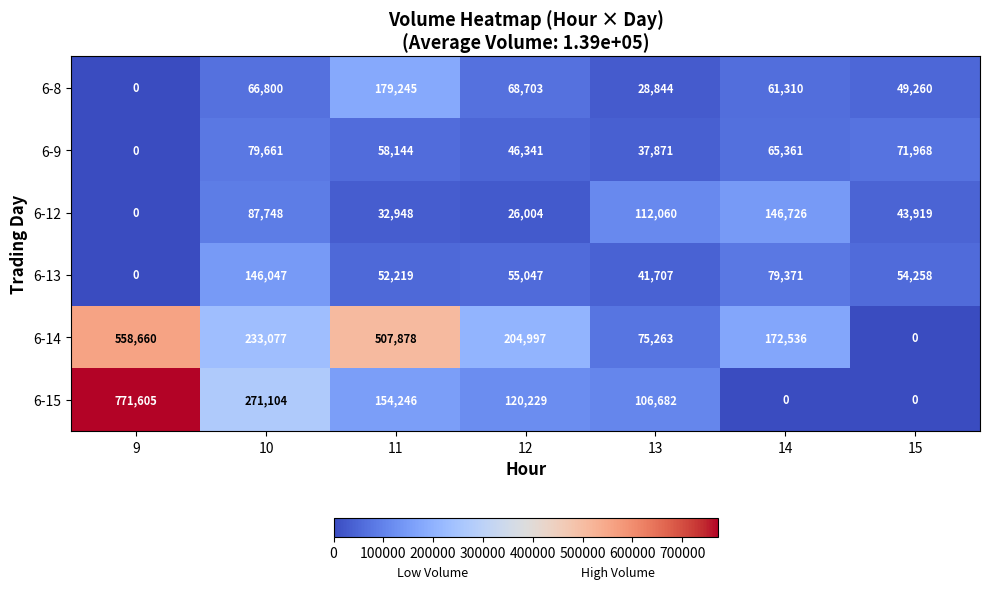

List the series in order of their peak value, highest first.

6-15, 6-14, 6-8, 6-12, 6-13, 6-9